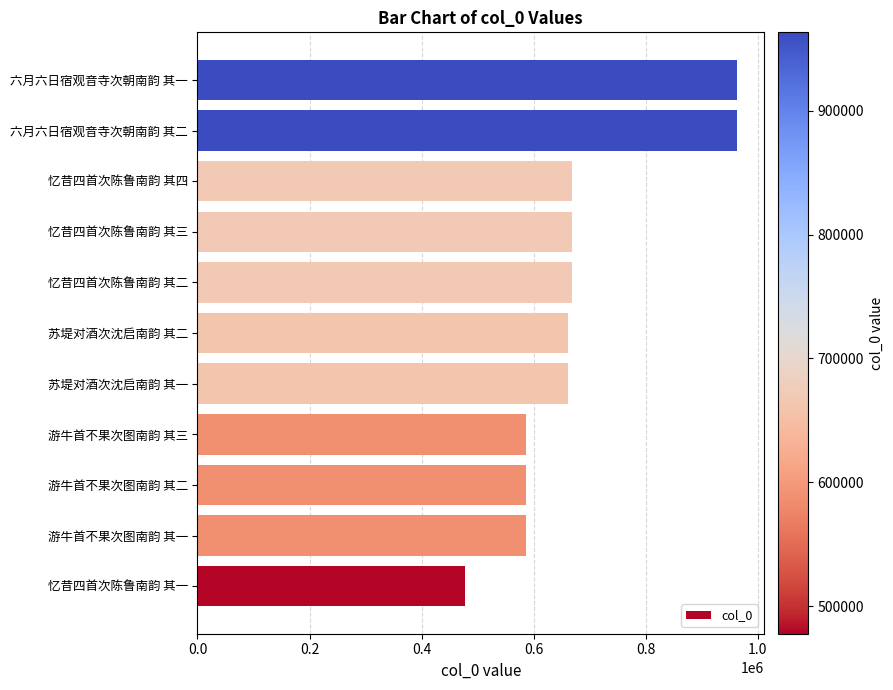

Read the value at 忆昔四首次陈鲁南韵 其四.

668678